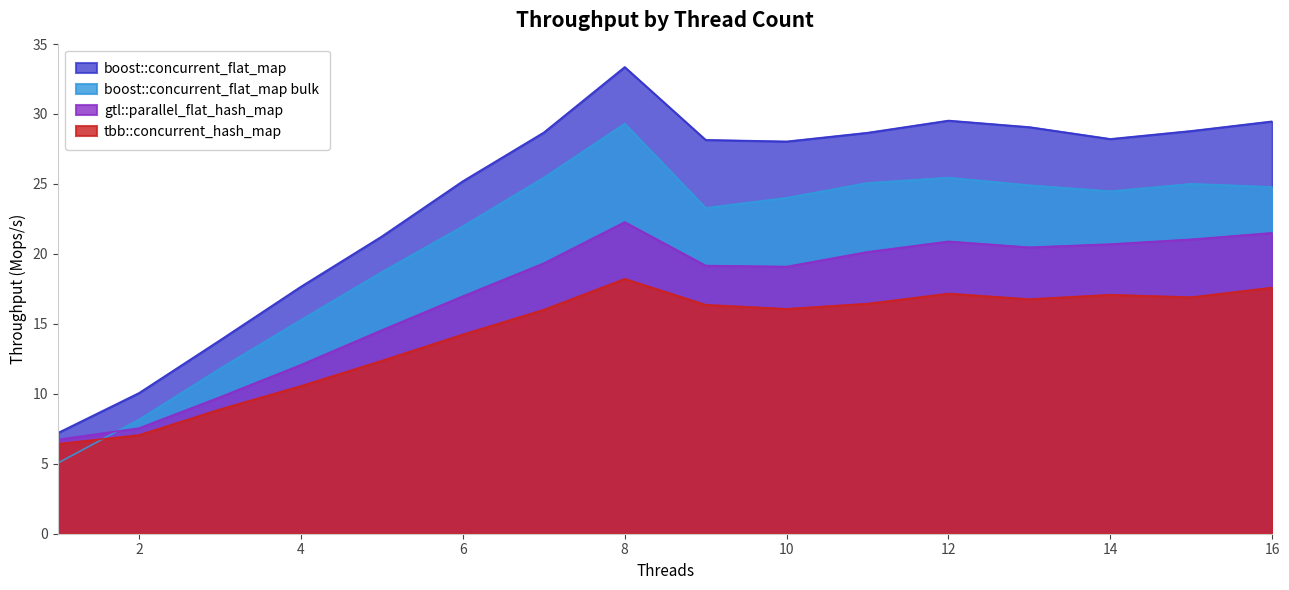

What is the greatest value displayed?

33.4